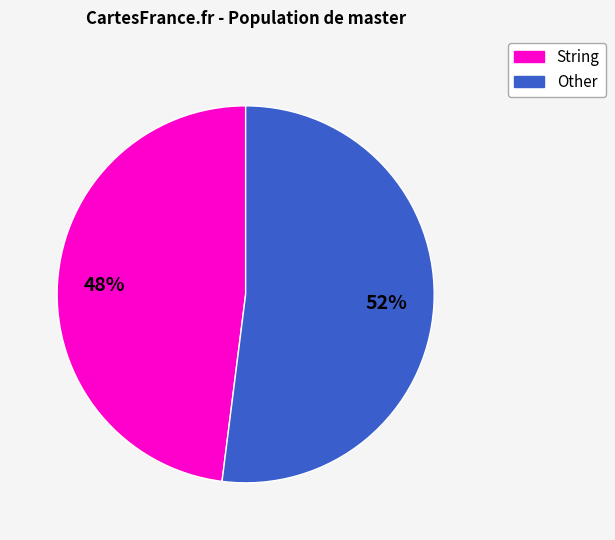

Is it true that String is 48% of the pie?

True